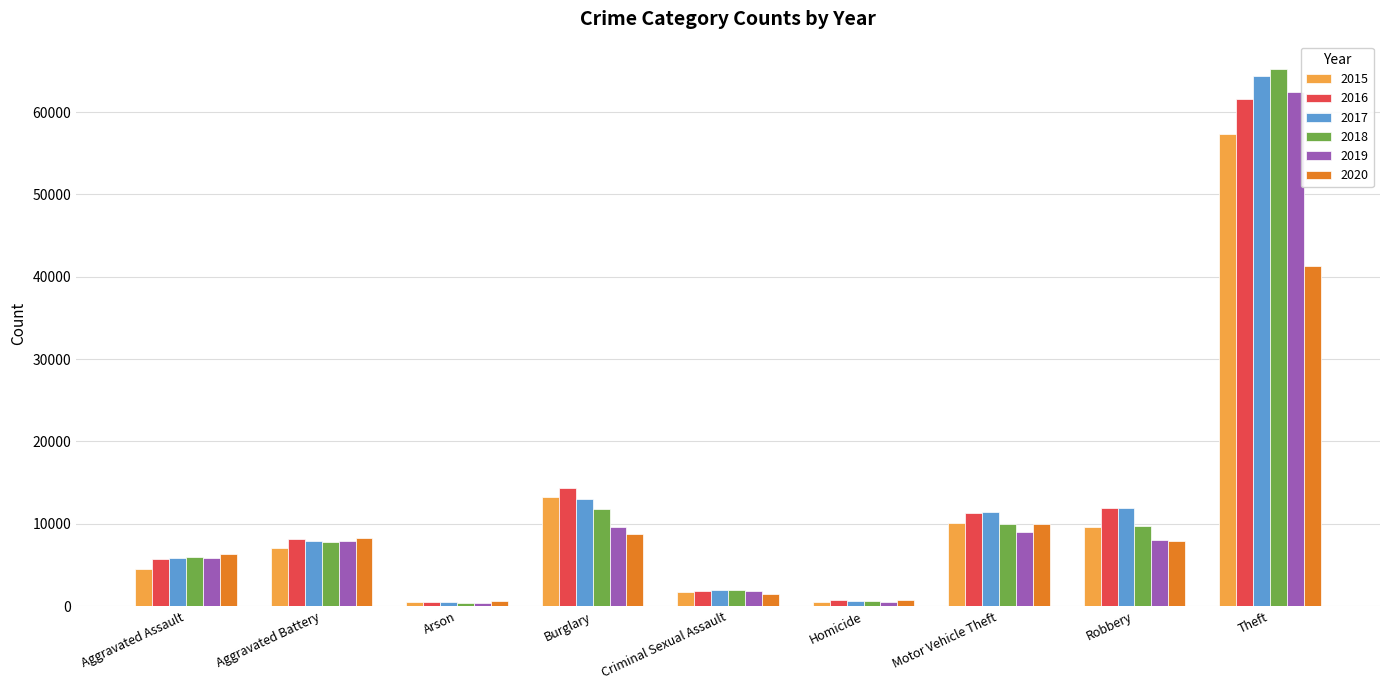

What is the spread (max minus min) of values at Criminal Sexual Assault?

524